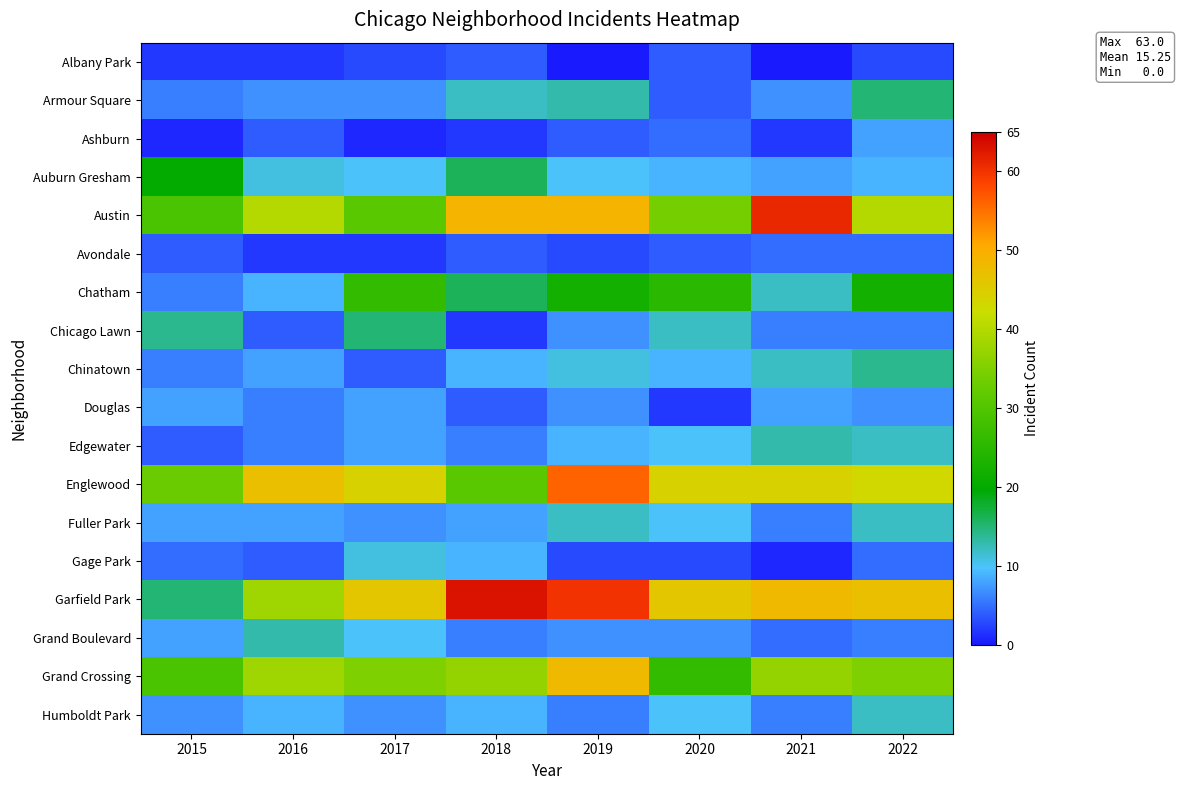

Which series has the largest total across all categories?

Garfield Park